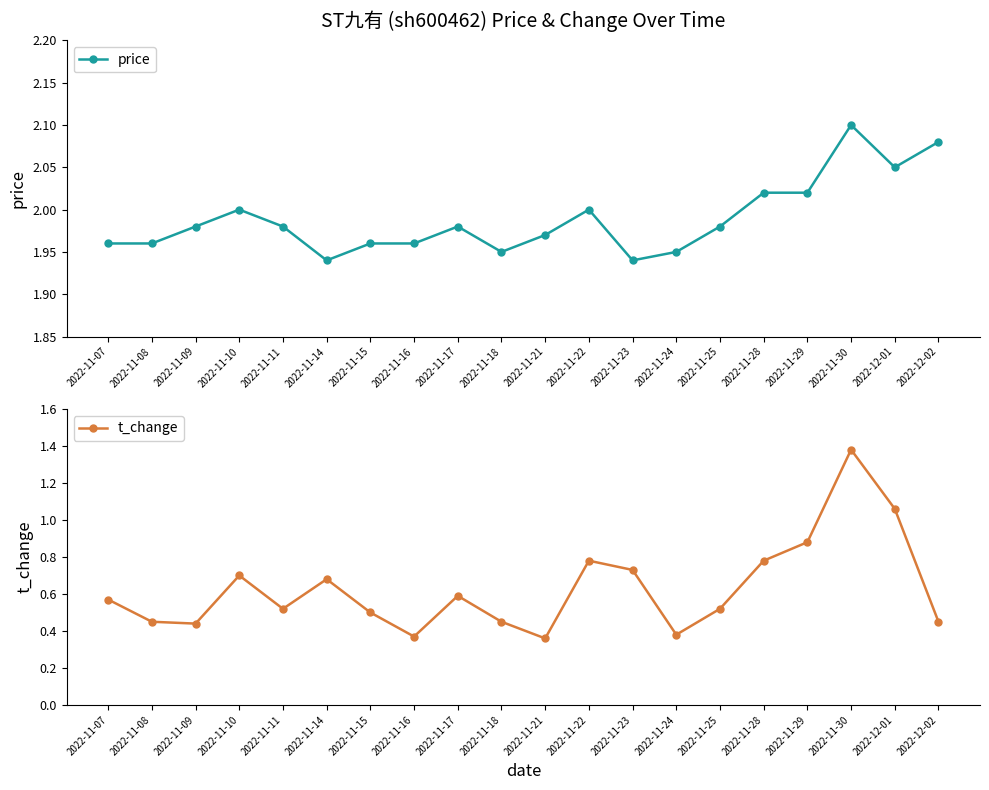

In t_change, how many points are lower than both neighbors (excluding endpoints)?

5